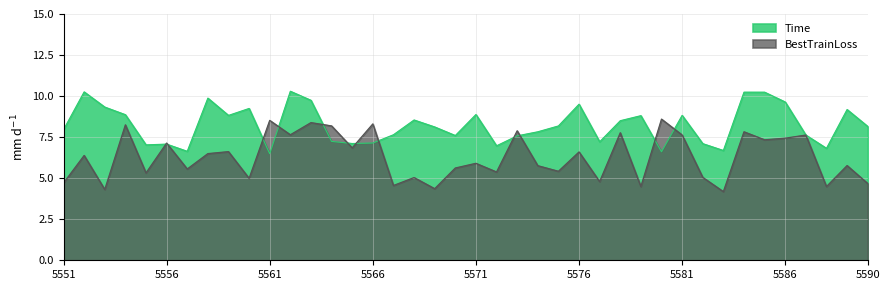

What is the spread (max minus min) of values at 5581?

1.2